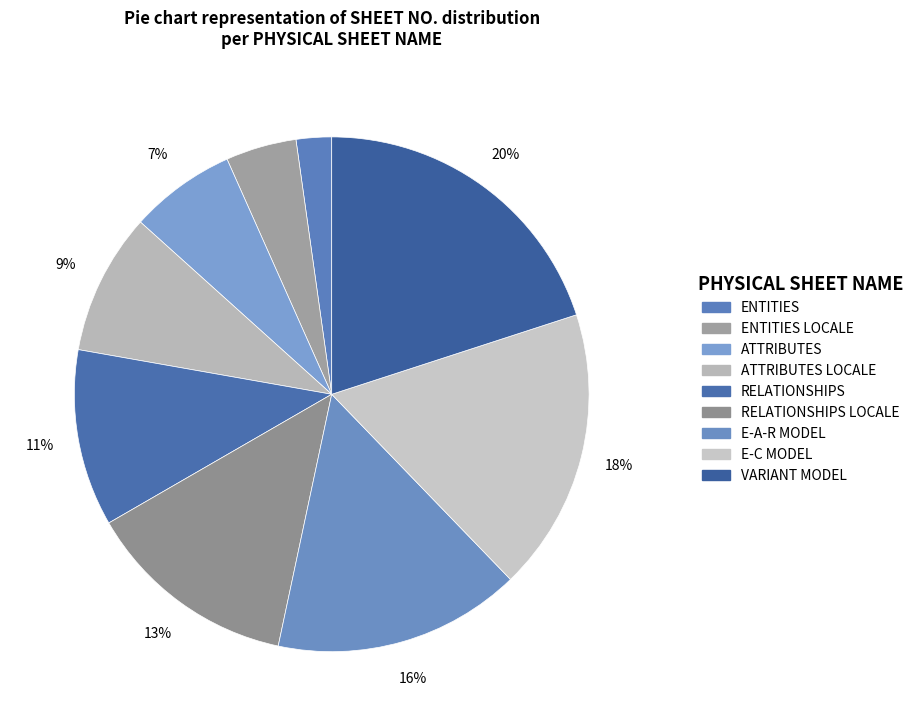

What percentage is NOT represented by E-C MODEL?

82.2%